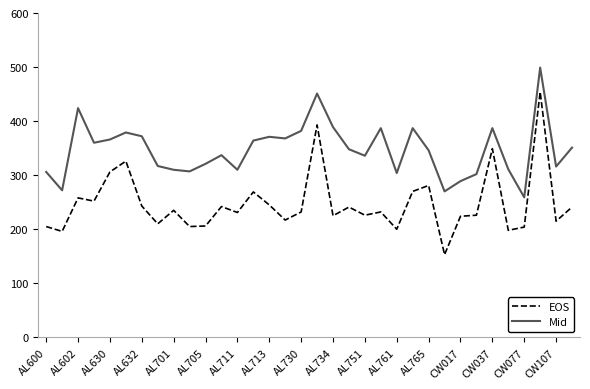

Which series has the largest range (max minus min)?

EOS